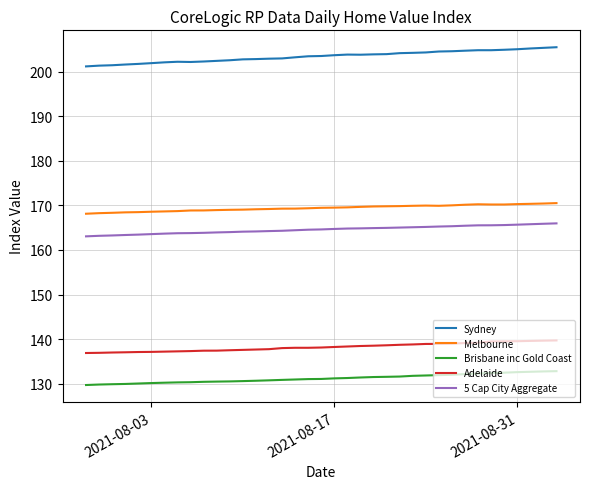

What is the minimum value for 5 Cap City Aggregate?

163.1